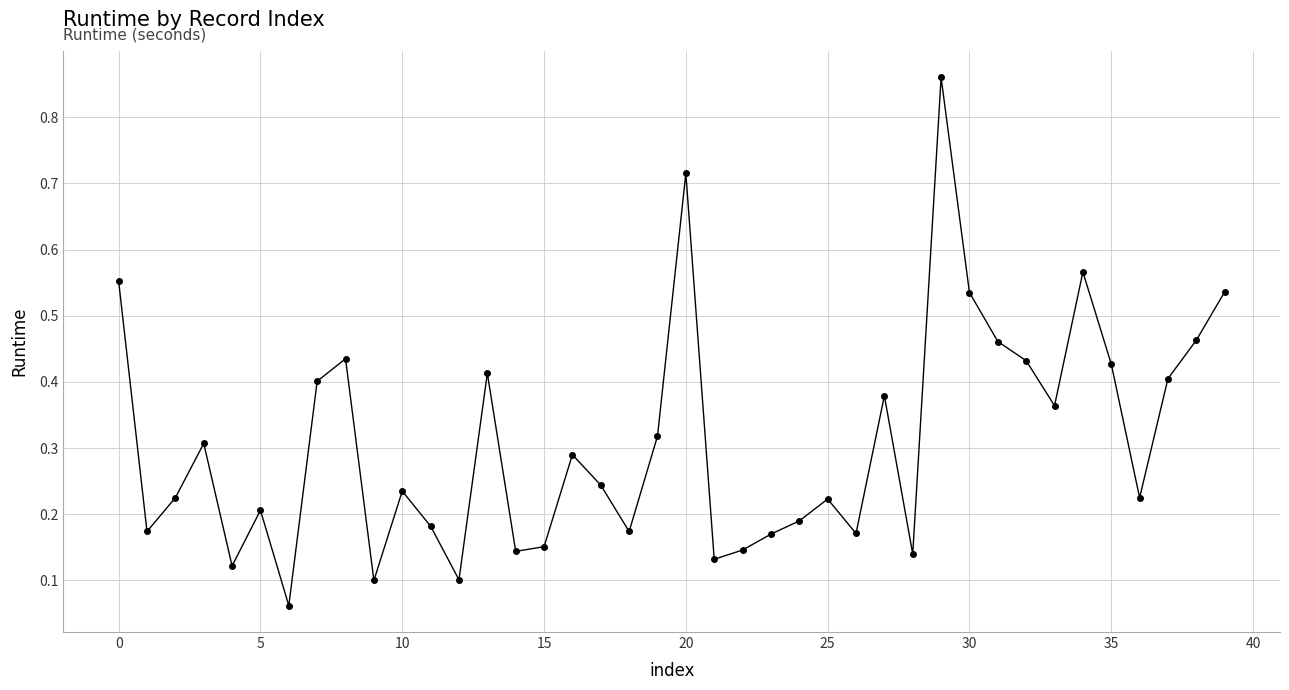

How many points are higher than both their immediate neighbors (excluding endpoints)?

11